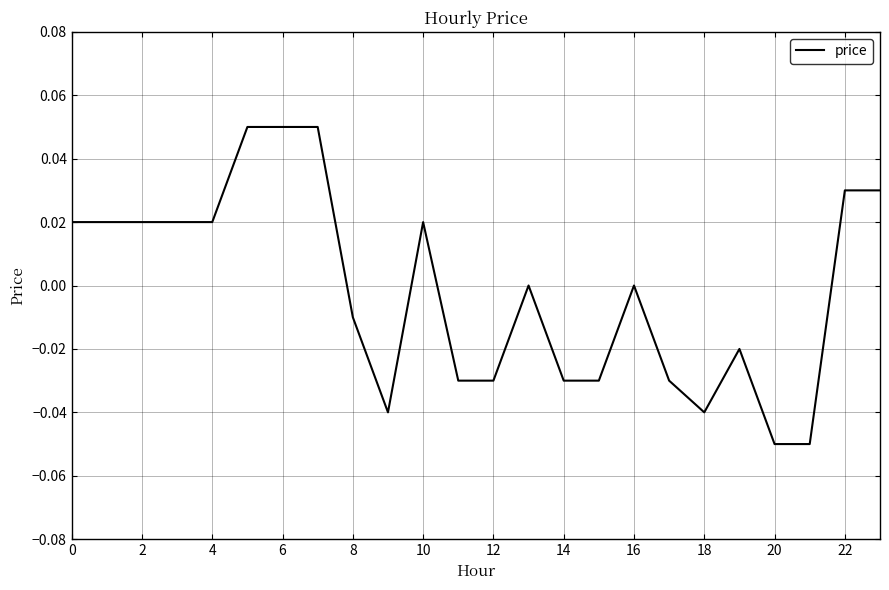

The chart shows a value of 0.0 at 6. True or false?

False